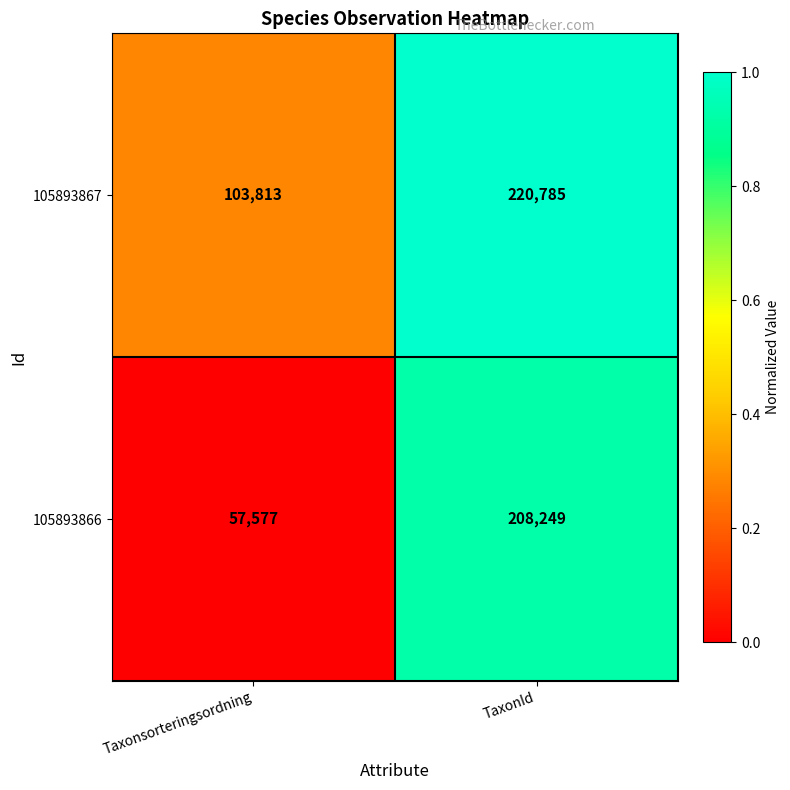

What is the sum of all 105893867 values?

324598